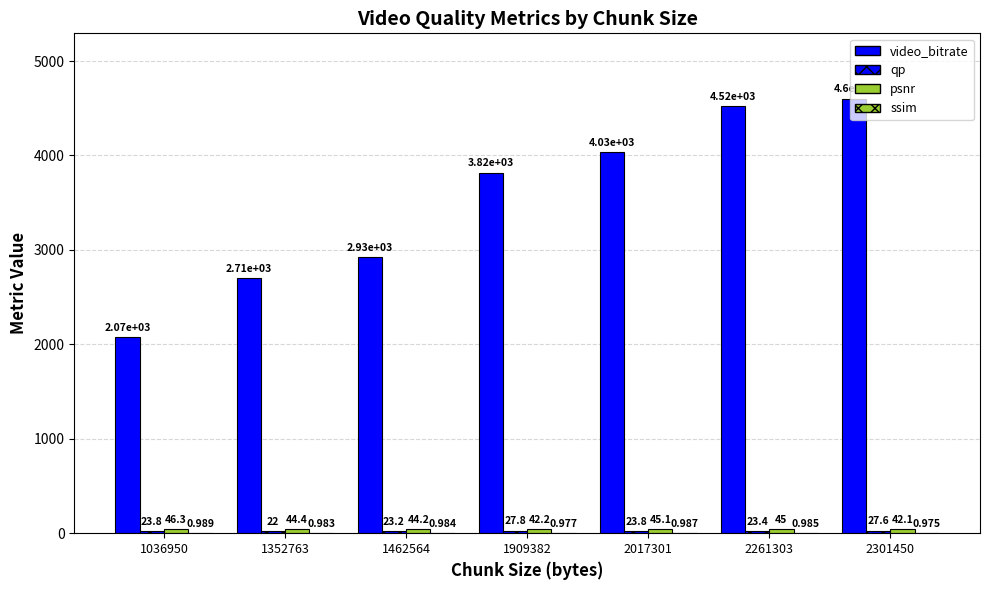

What is the sum of all qp values?

171.6